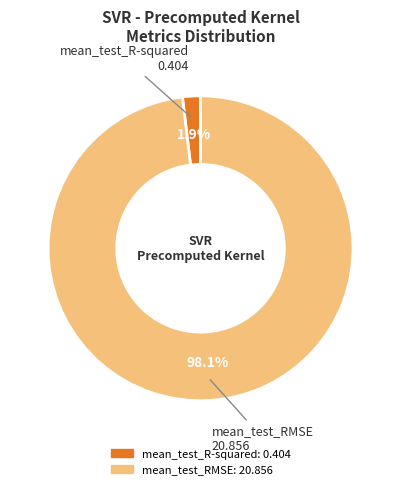

True or false: mean_test_R-squared accounts for 16% of the total.

False